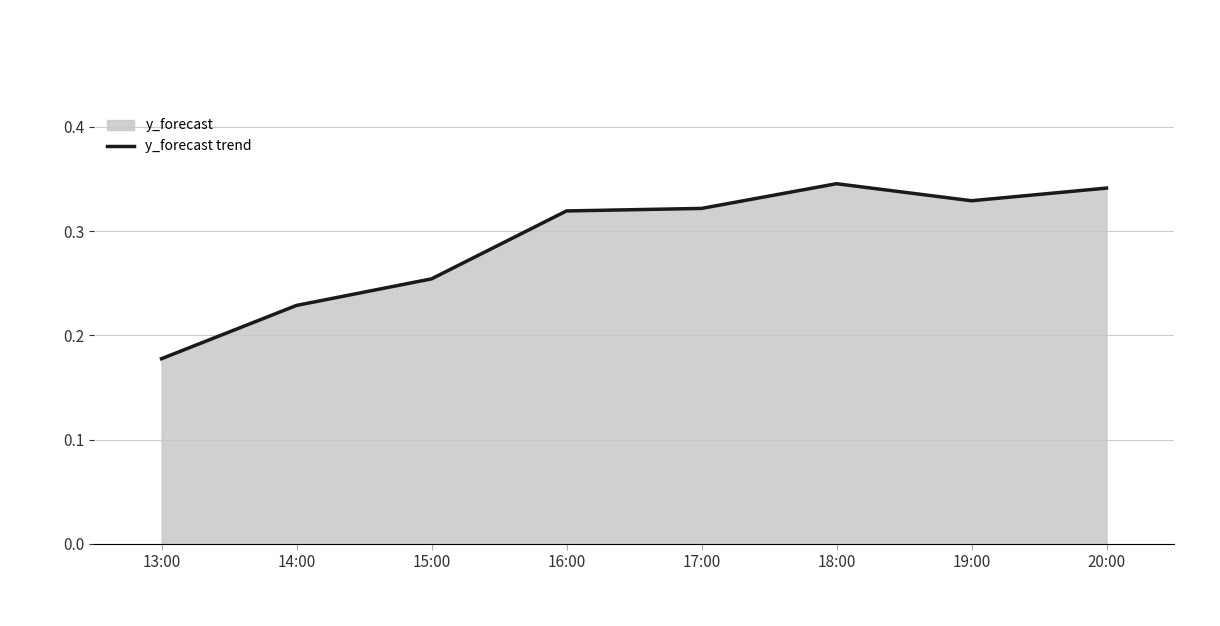

What value does the data have at 14:00?

0.2